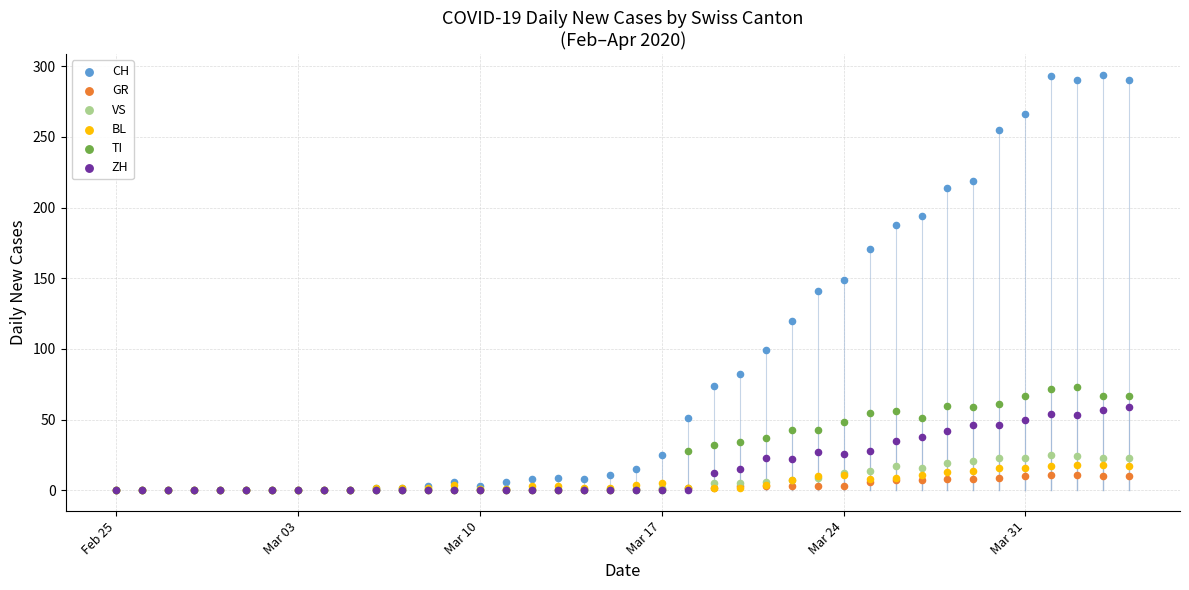

What are all the series names shown in the legend?

CH, GR, VS, BL, TI, ZH